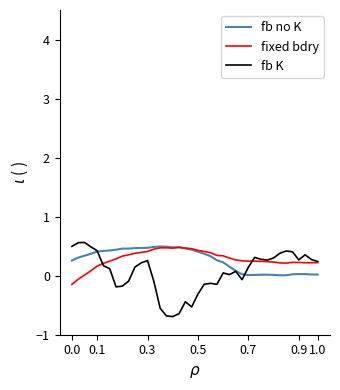

What is the maximum value for fb no K?

0.5